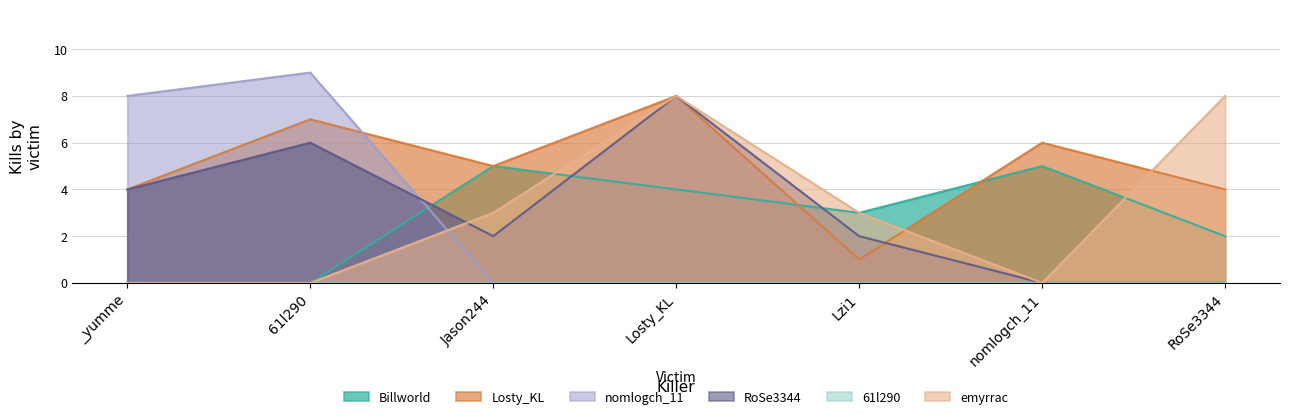

Is it true that nomlogch_11 equals -5 at Losty_KL?

False